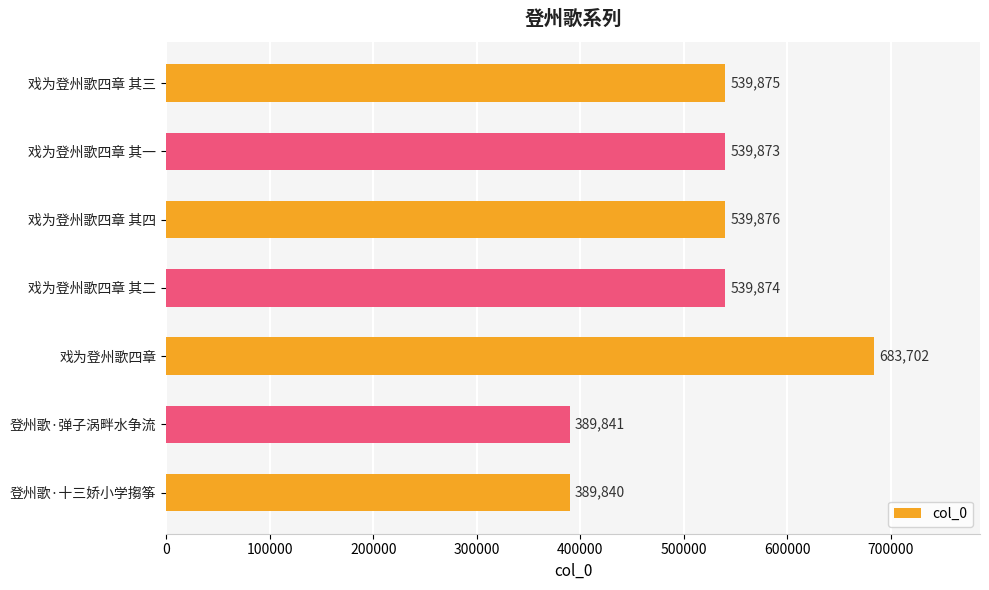

Count the number of categories in the chart.

7